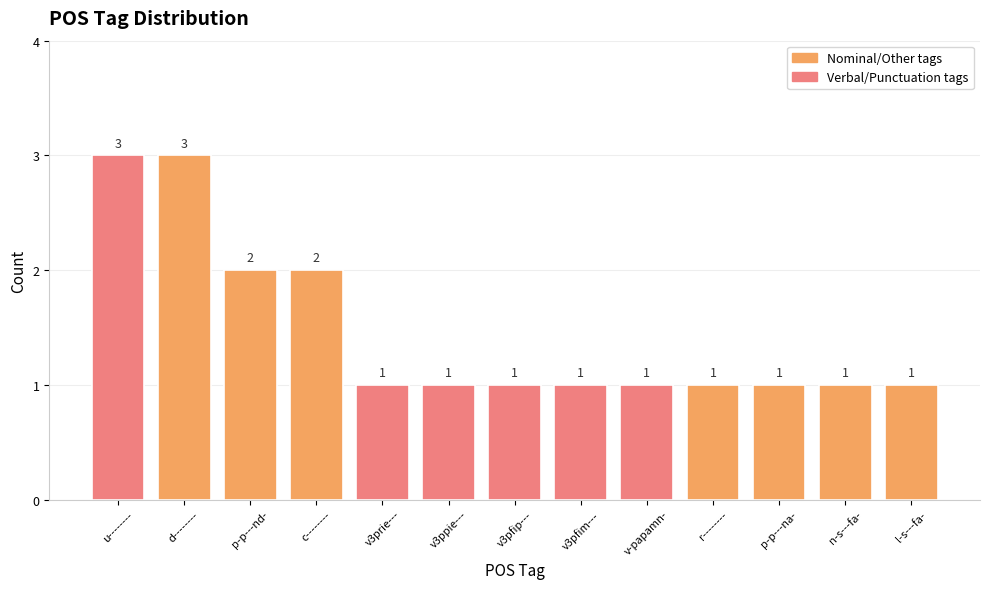

What is the maximum value shown in the chart?

3